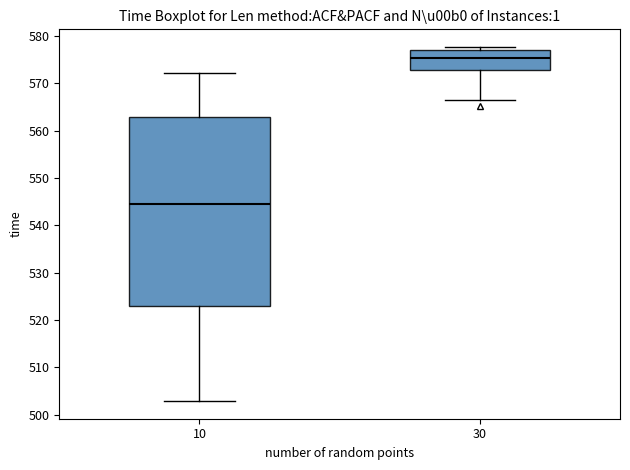

Reading left to right, transcribe this box plot: for each box, give where its median line is, the range the box spans, and where its two whiskers end, as read against the y-axis. The values are not printed on the chart, so give them approximately, as read against the axis.

10: median 544, box 523 to 563, whiskers 503 to 572
30: median 575, box 573 to 577, whiskers 566 to 578